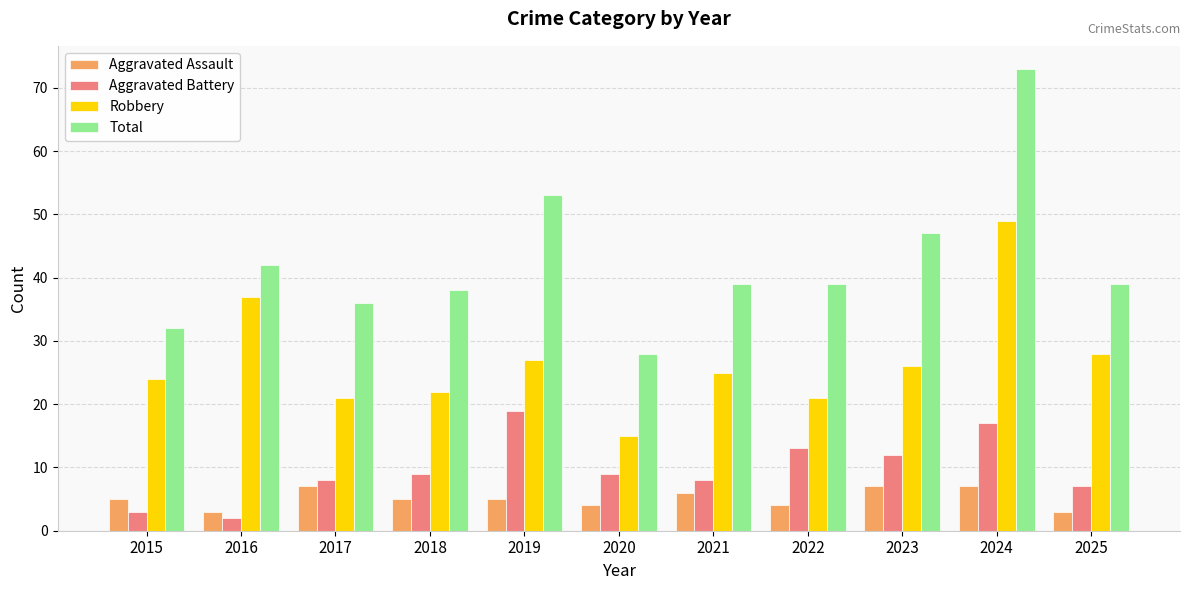

How many categories are shown in the chart?

11